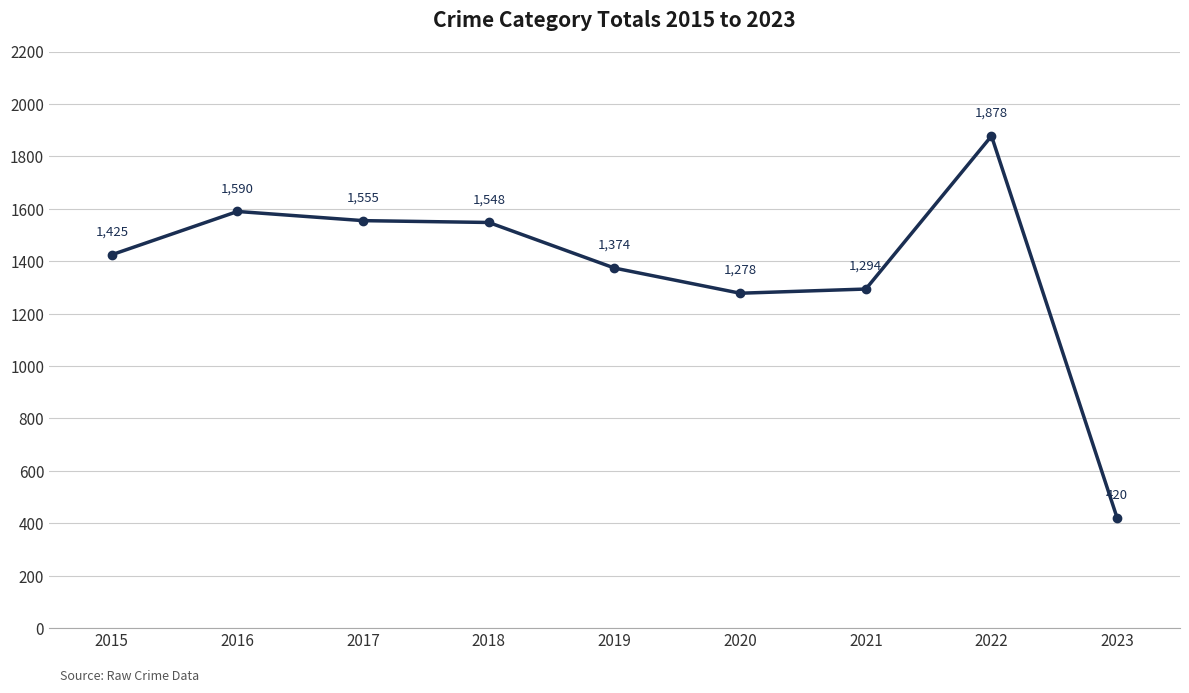

Reading right to left, extract all data points from this chart.

420	1878	1294	1278	1374	1548	1555	1590	1425